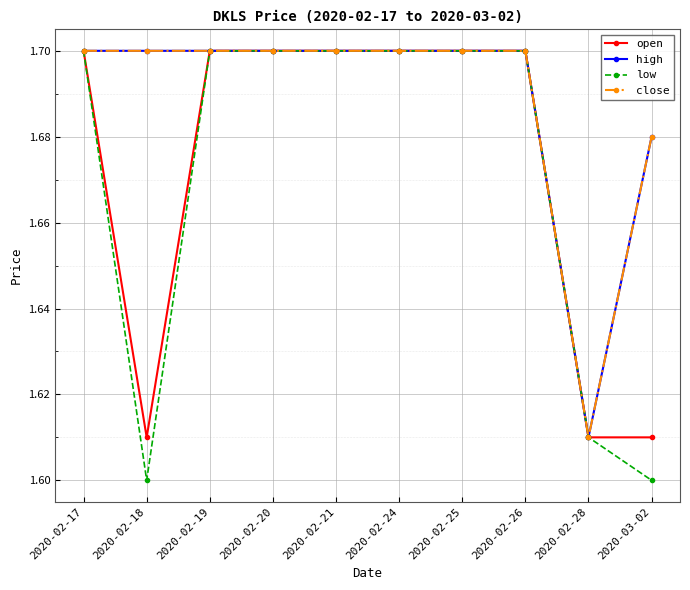

Reading right to left, extract all data points from this chart.

open: 2020-03-02=1.6	2020-02-28=1.6	2020-02-26=1.7	2020-02-25=1.7	2020-02-24=1.7	2020-02-21=1.7	2020-02-20=1.7	2020-02-19=1.7	2020-02-18=1.6	2020-02-17=1.7
high: 2020-03-02=1.7	2020-02-28=1.6	2020-02-26=1.7	2020-02-25=1.7	2020-02-24=1.7	2020-02-21=1.7	2020-02-20=1.7	2020-02-19=1.7	2020-02-18=1.7	2020-02-17=1.7
low: 2020-03-02=1.6	2020-02-28=1.6	2020-02-26=1.7	2020-02-25=1.7	2020-02-24=1.7	2020-02-21=1.7	2020-02-20=1.7	2020-02-19=1.7	2020-02-18=1.6	2020-02-17=1.7
close: 2020-03-02=1.7	2020-02-28=1.6	2020-02-26=1.7	2020-02-25=1.7	2020-02-24=1.7	2020-02-21=1.7	2020-02-20=1.7	2020-02-19=1.7	2020-02-18=1.7	2020-02-17=1.7